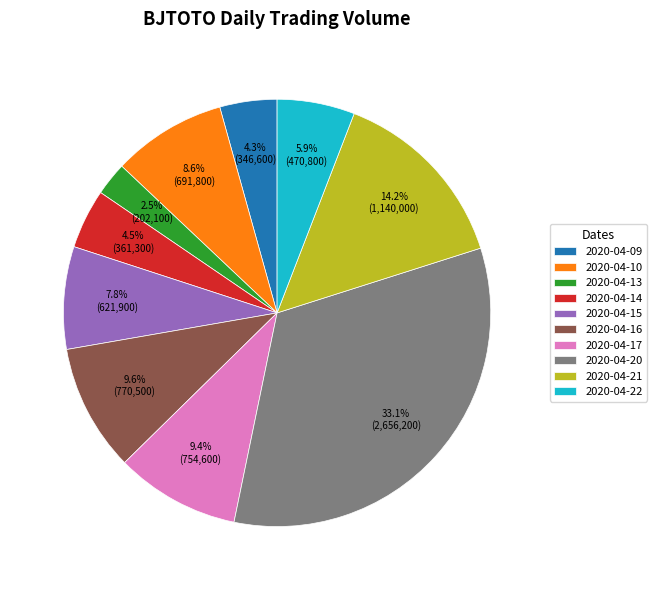

Which slice is the smallest?

2020-04-13